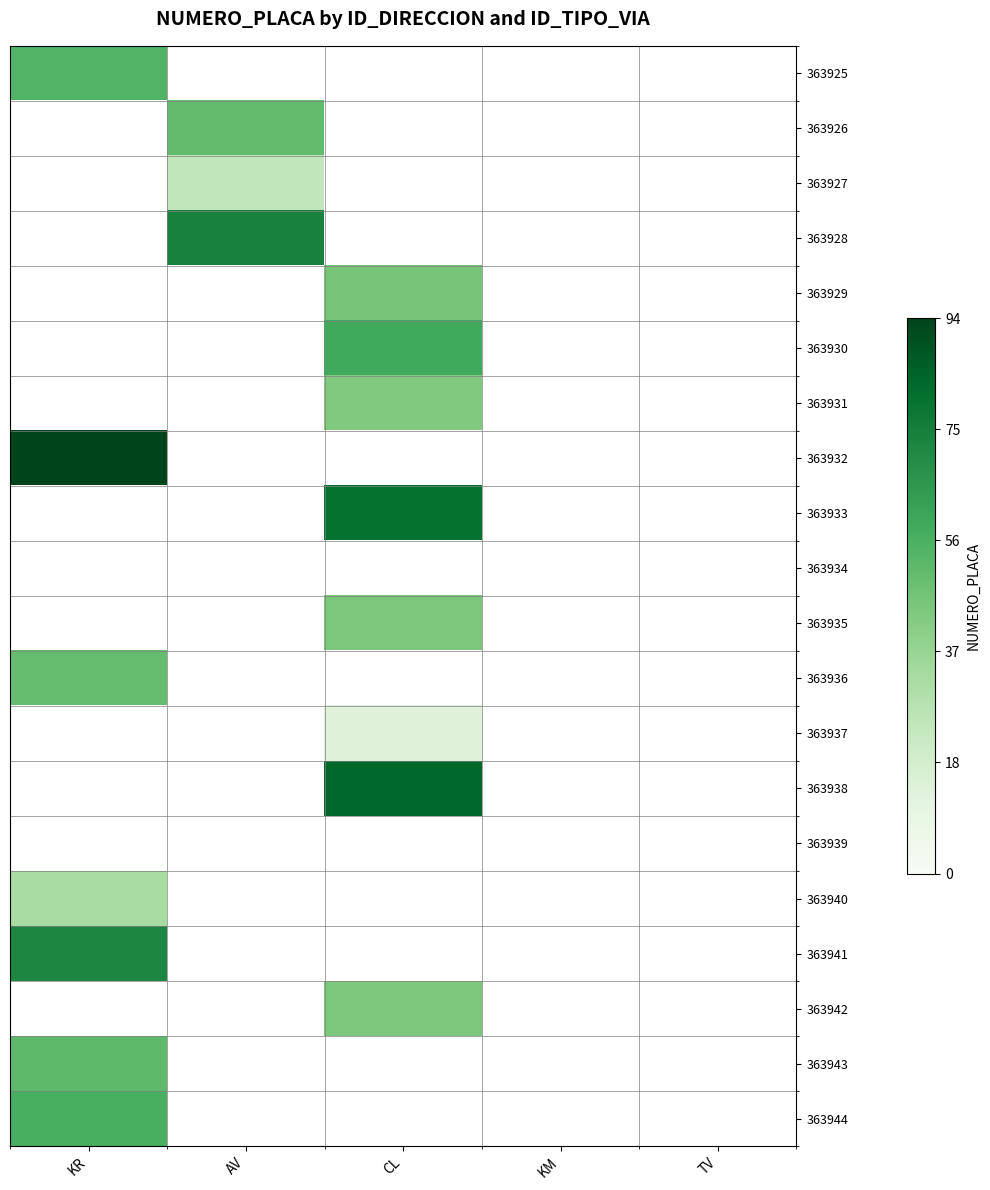

Which category has the highest value across all series?

KR